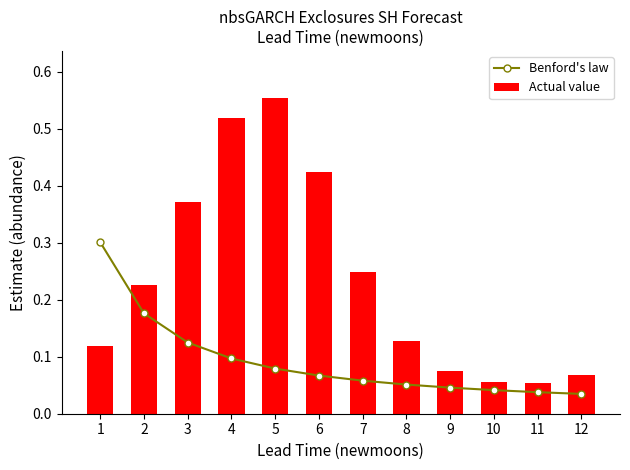

How many data points does each series have?

12